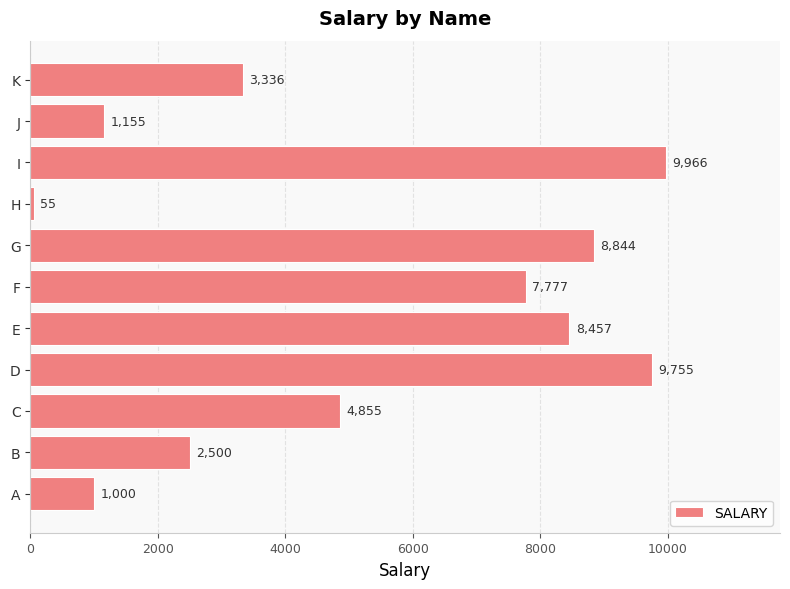

Reading bottom to top, list all the values displayed in this chart.

1000	2500	4855	9755	8457	7777	8844	55	9966	1155	3336